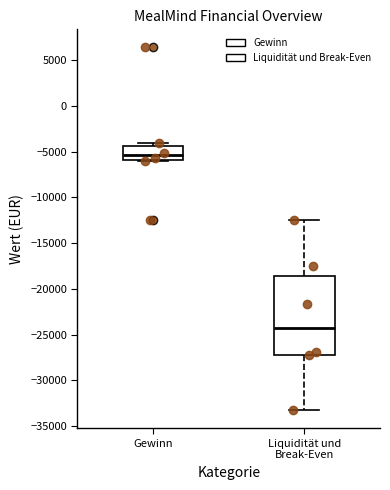

Where is the upper edge of the box for Gewinn on the y-axis? The values are not printed on the chart, so give them approximately, as read against the axis.

-4500